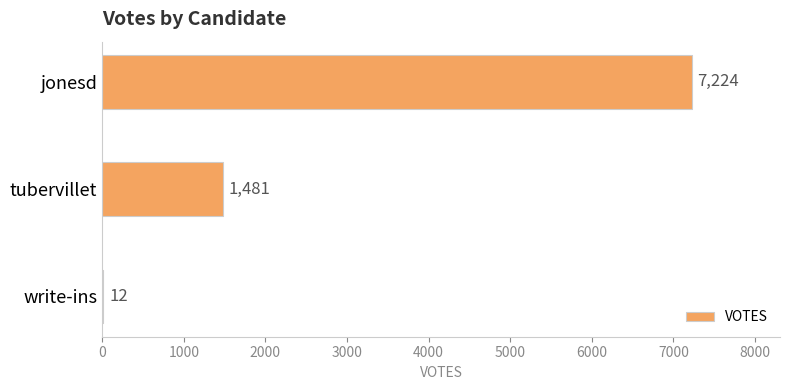

What is the change in value from jonesd to write-ins?

-7212